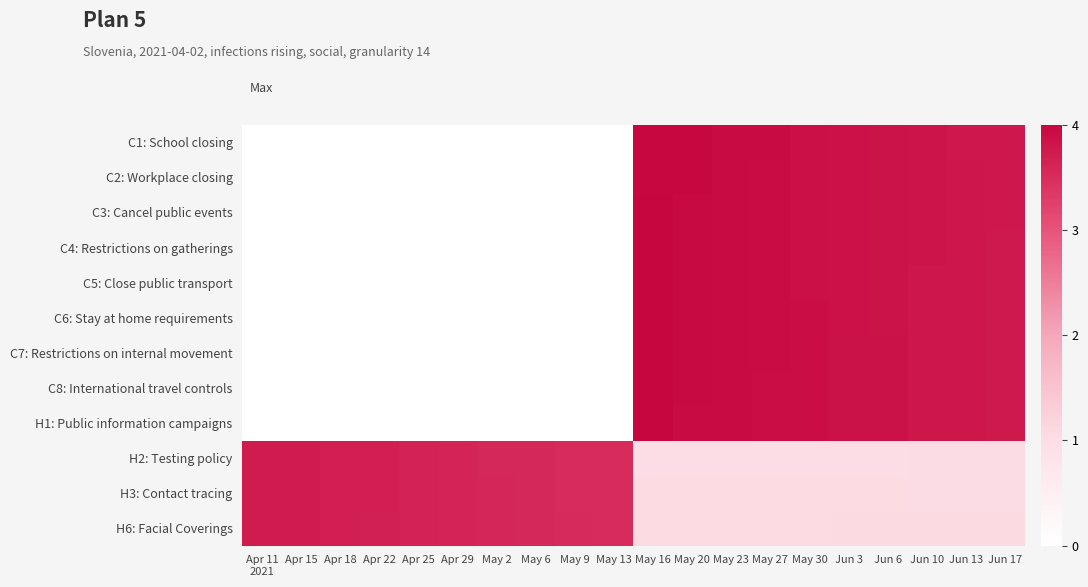

Count the number of data series in this chart.

12